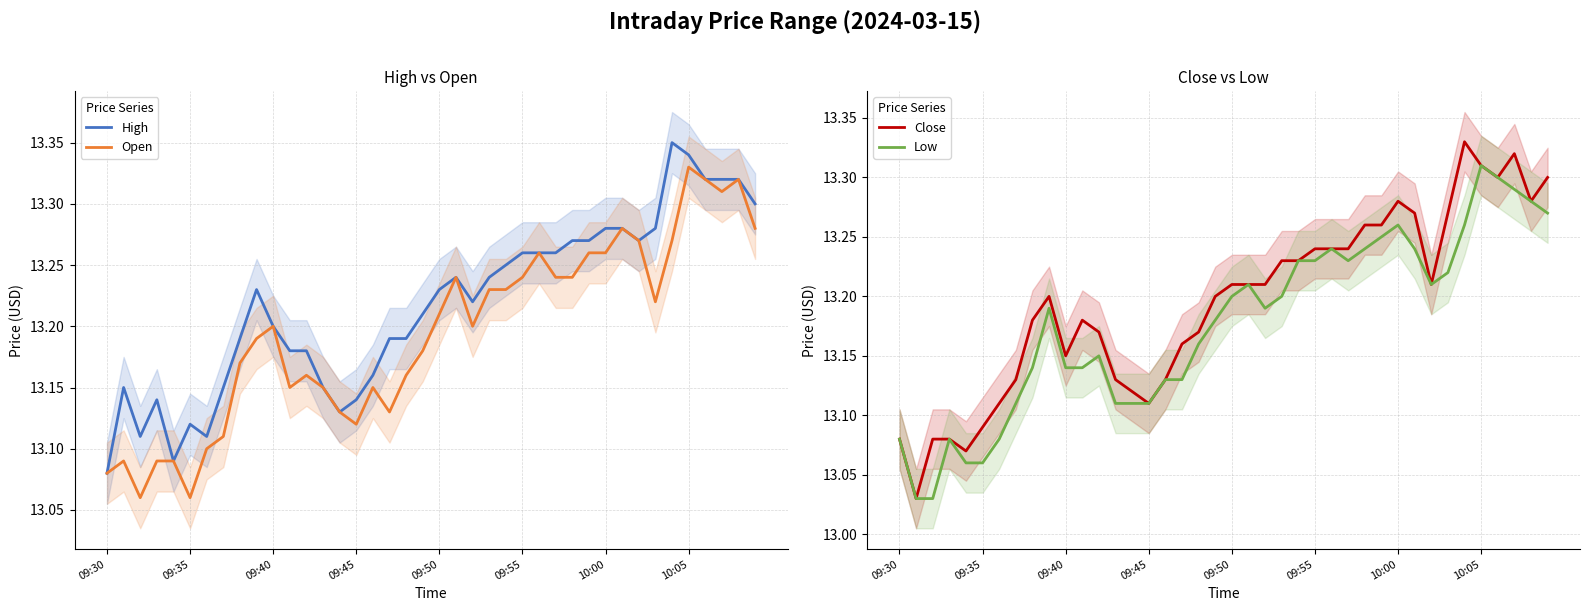

How many lines are shown in the chart?

4